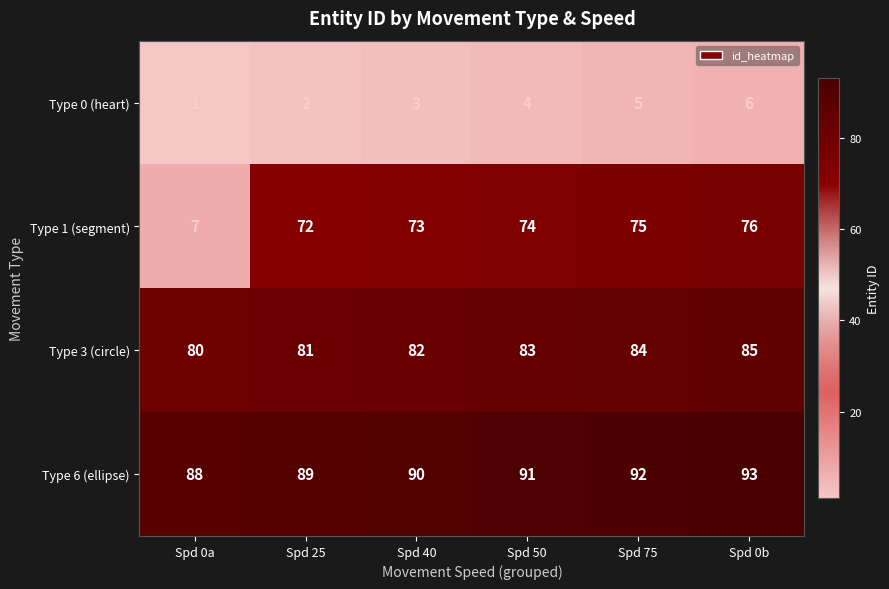

What value does the Type 3 (circle) series have at Spd 25?

81